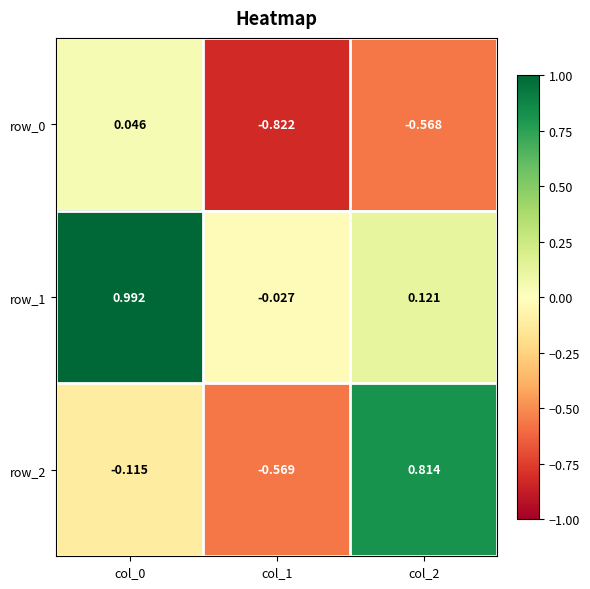

How many data points in row_1 are above 0?

2